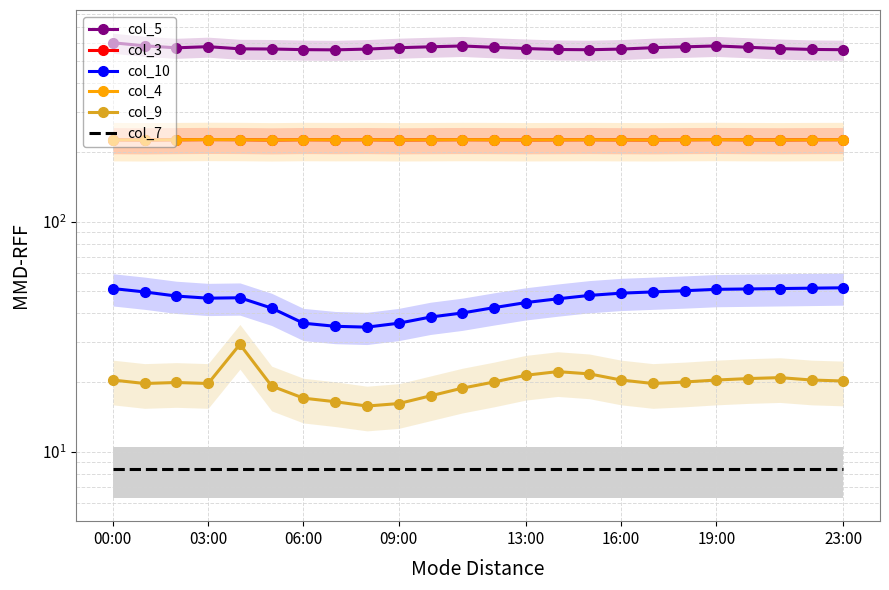

What is the difference between the maximum and minimum values in the col_5 series?

41.1